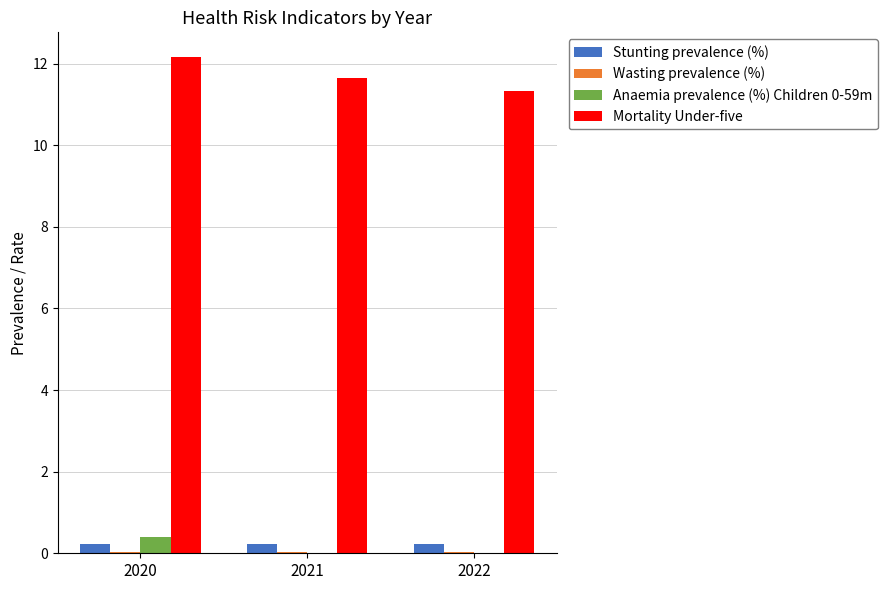

What is the maximum value shown in the chart?

12.2